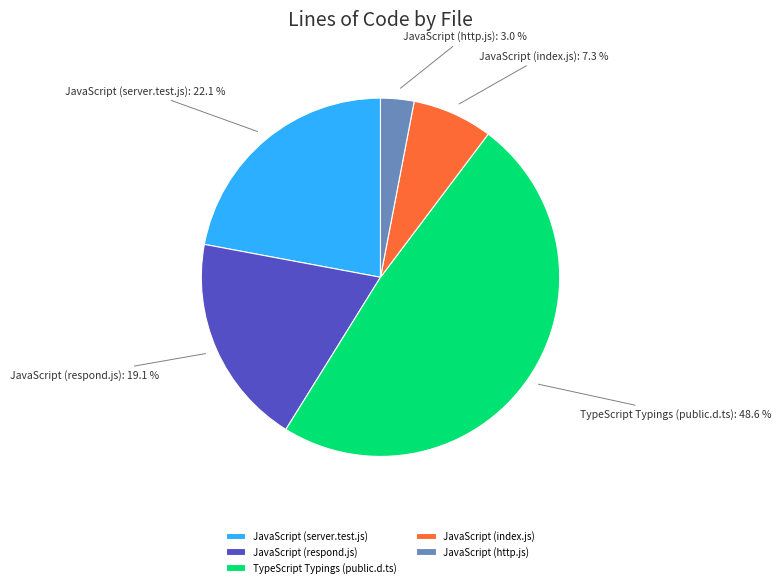

What is the ratio of the value at TypeScript Typings (public.d.ts) to the value at JavaScript (respond.js)?

2.5